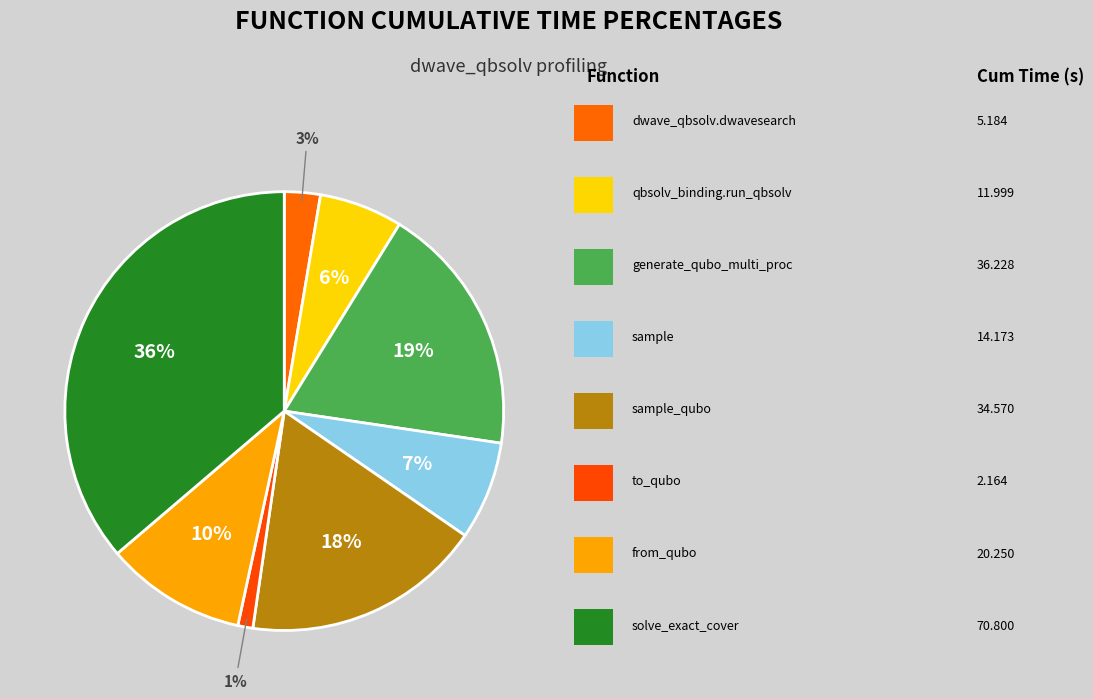

How many slices are in this pie chart?

8